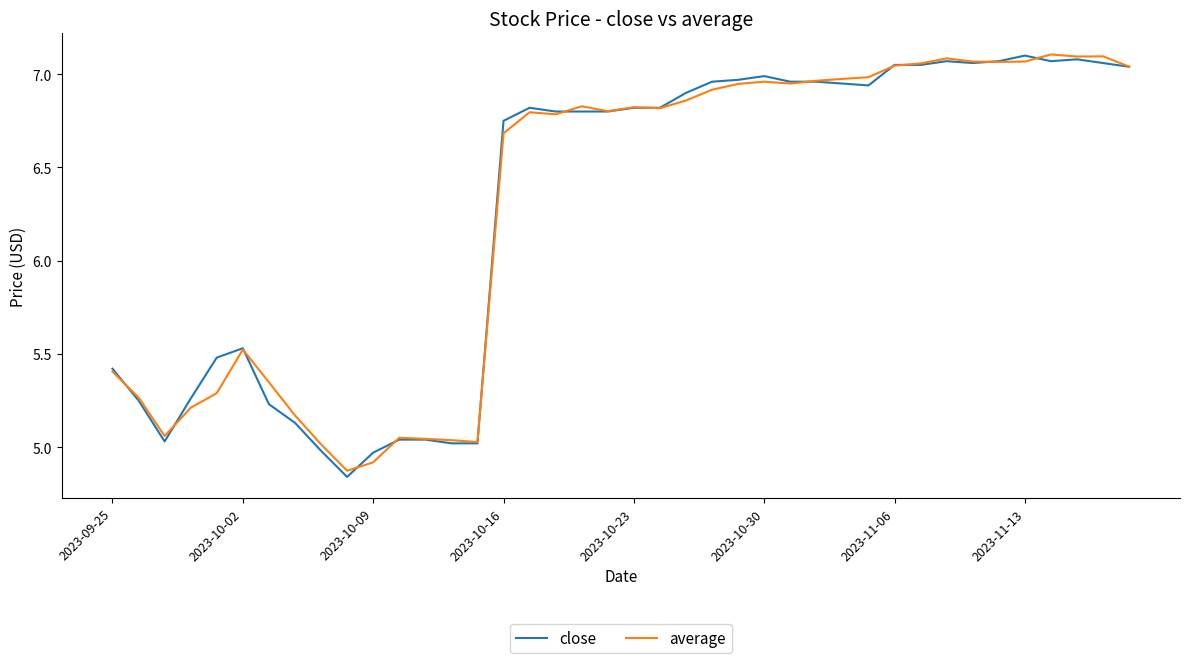

Is it true that average equals 4.5 at 2023-10-23?

False